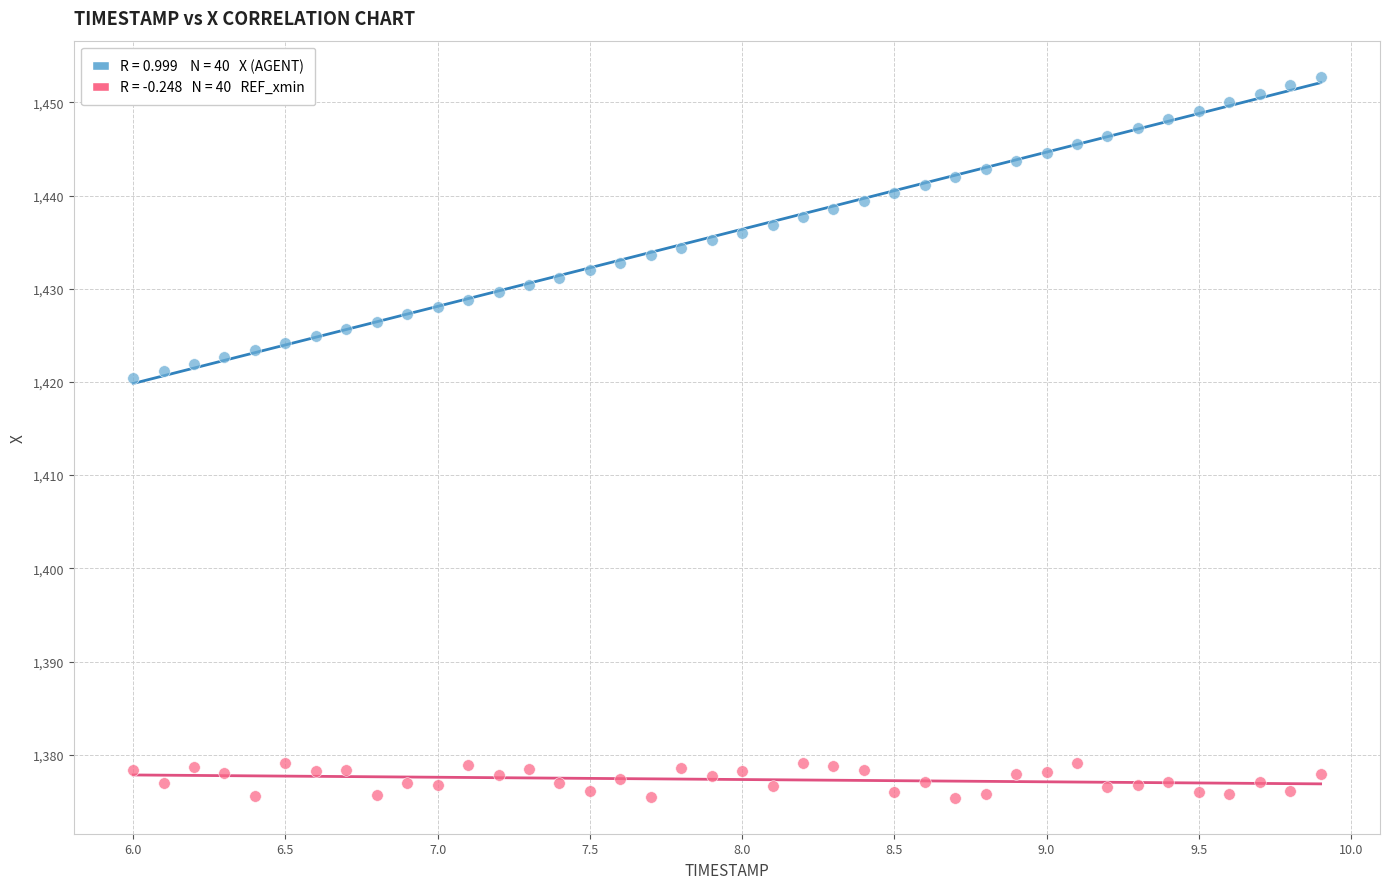

Across all data points, what is the range of Y values (max minus min)?

77.4